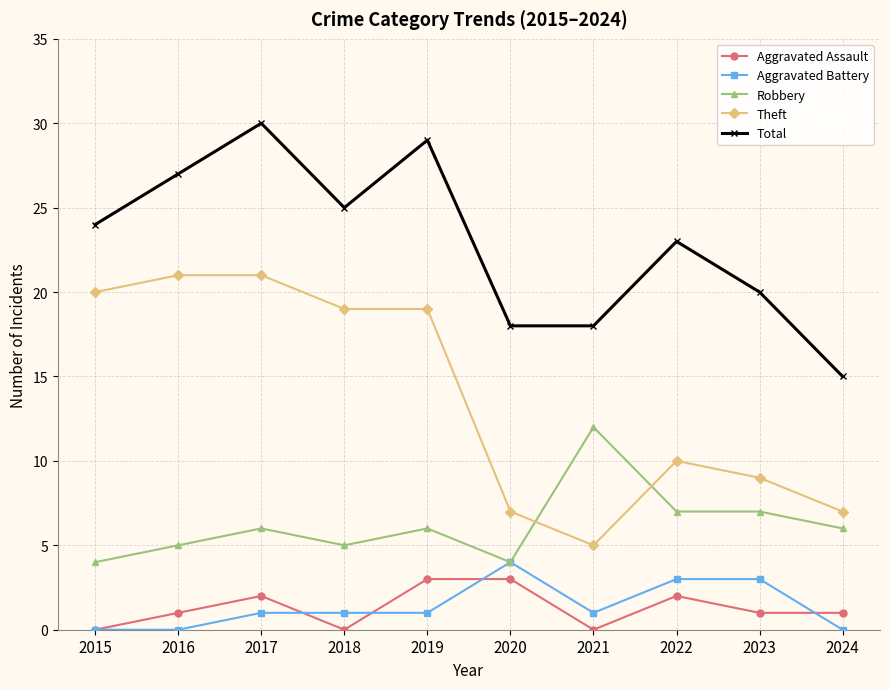

The Theft series shows 7 at 2020. True or false?

True